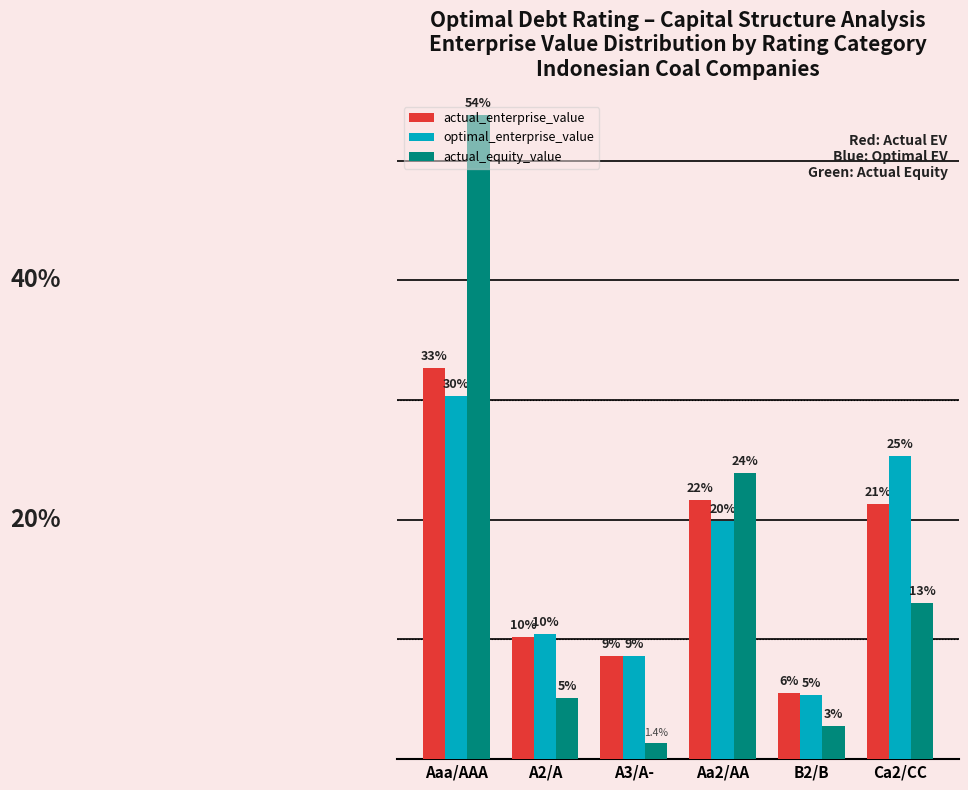

What is the value of the optimal_enterprise_value bar at the 1st from the left?

30.3